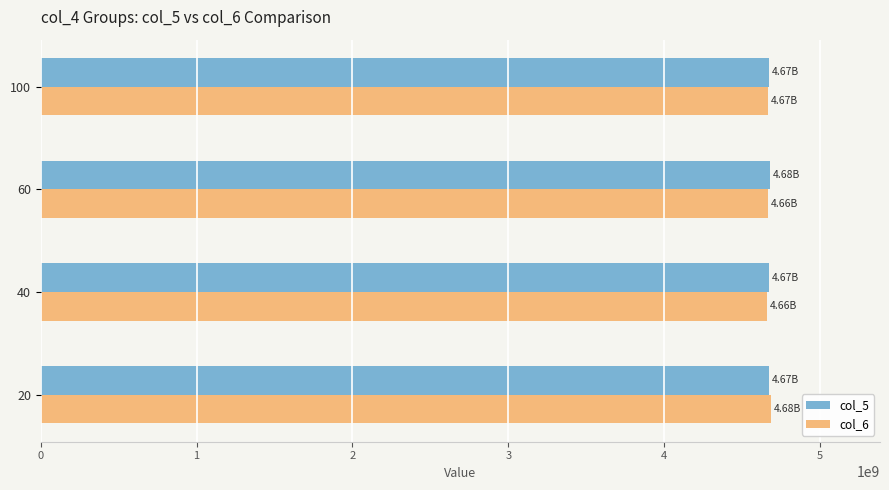

What is the total value across all series at 40?

9332287836